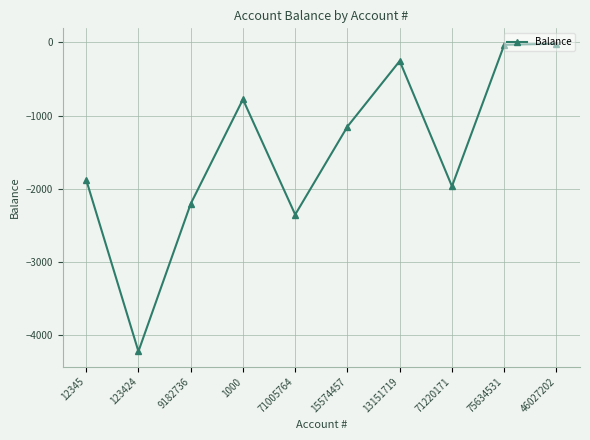

What is the smallest value displayed?

-4217.5